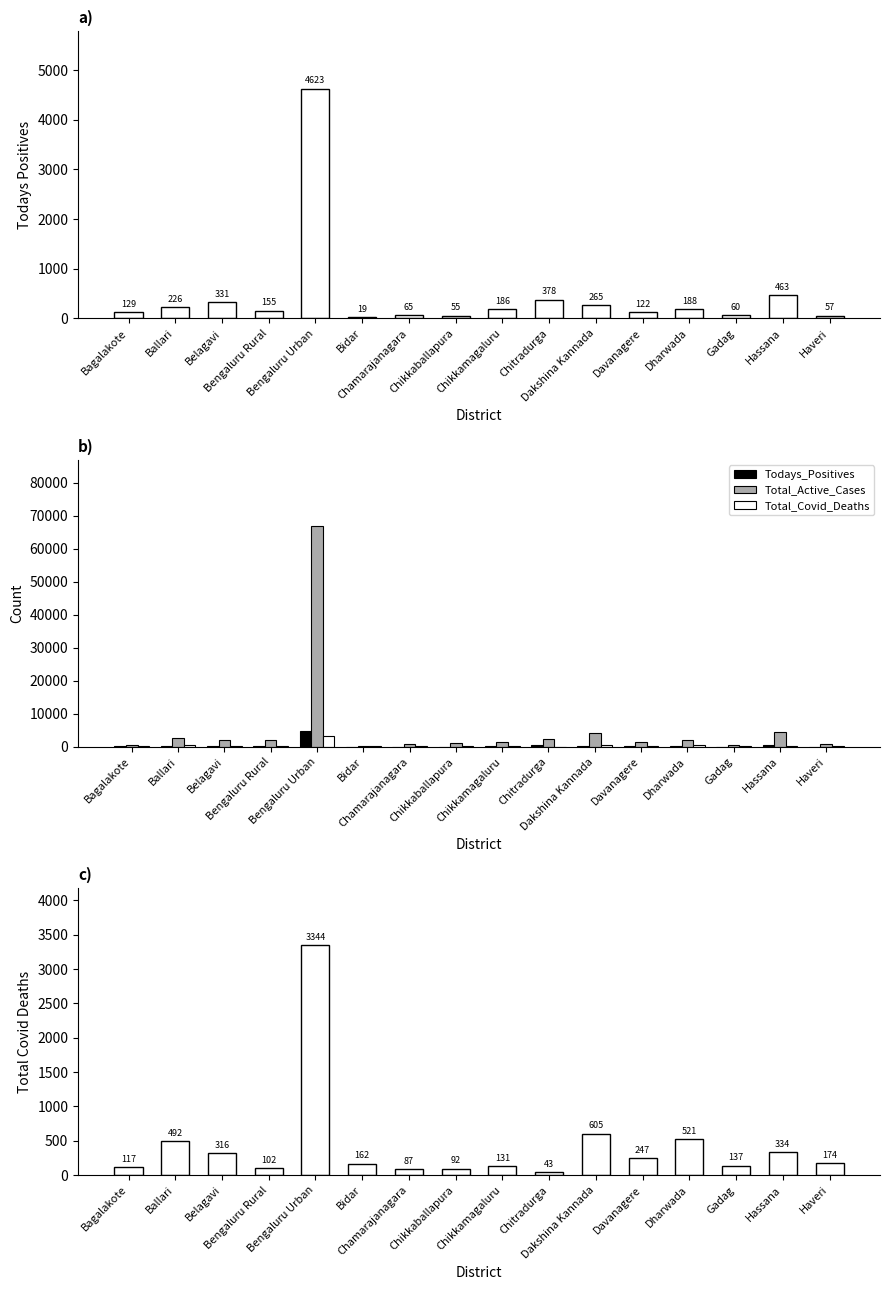

What is the lowest value of the Todays_Positives series?

19